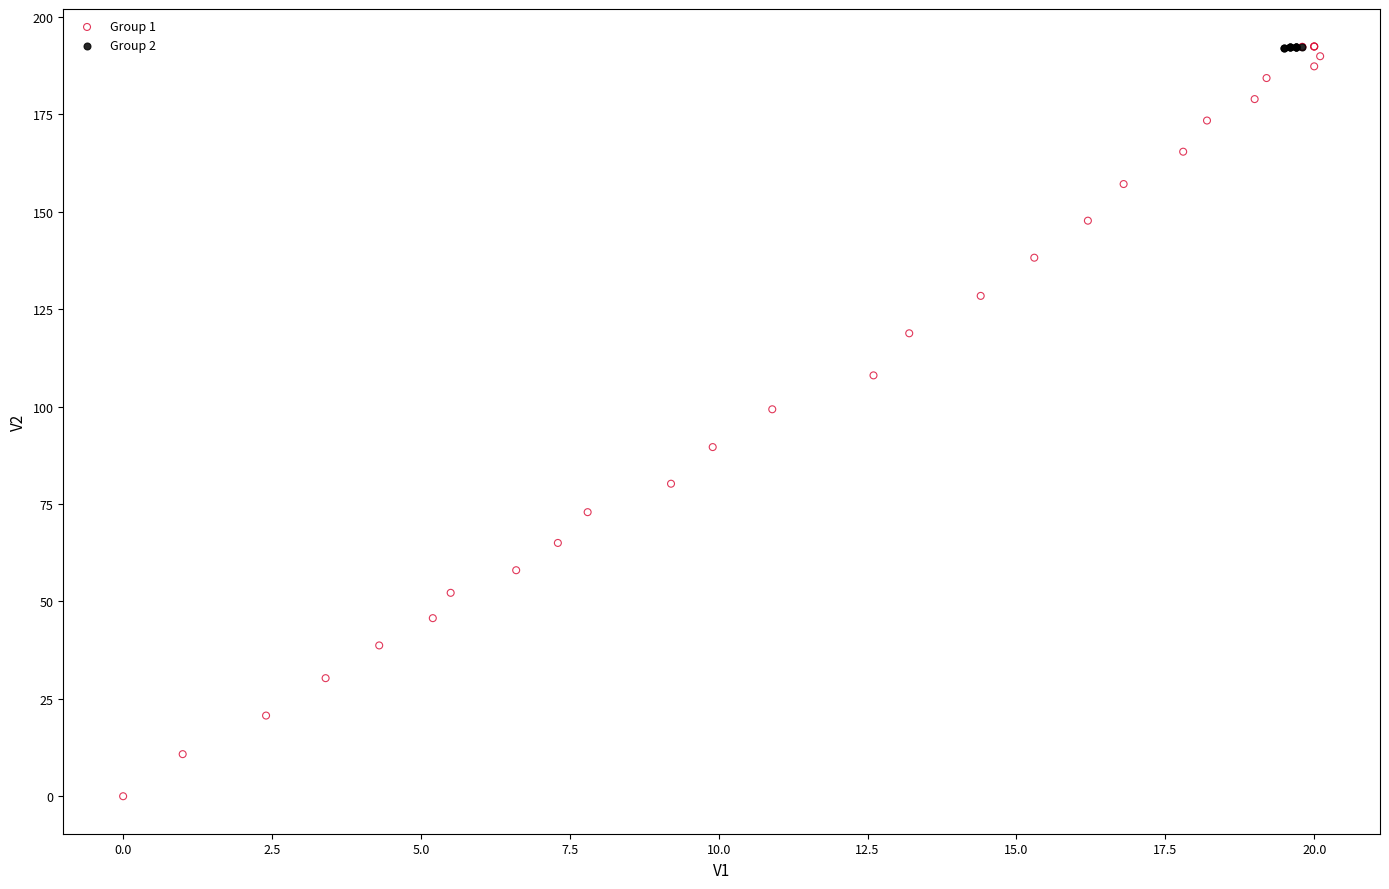

What are all the series names shown in the legend?

Group 1, Group 2